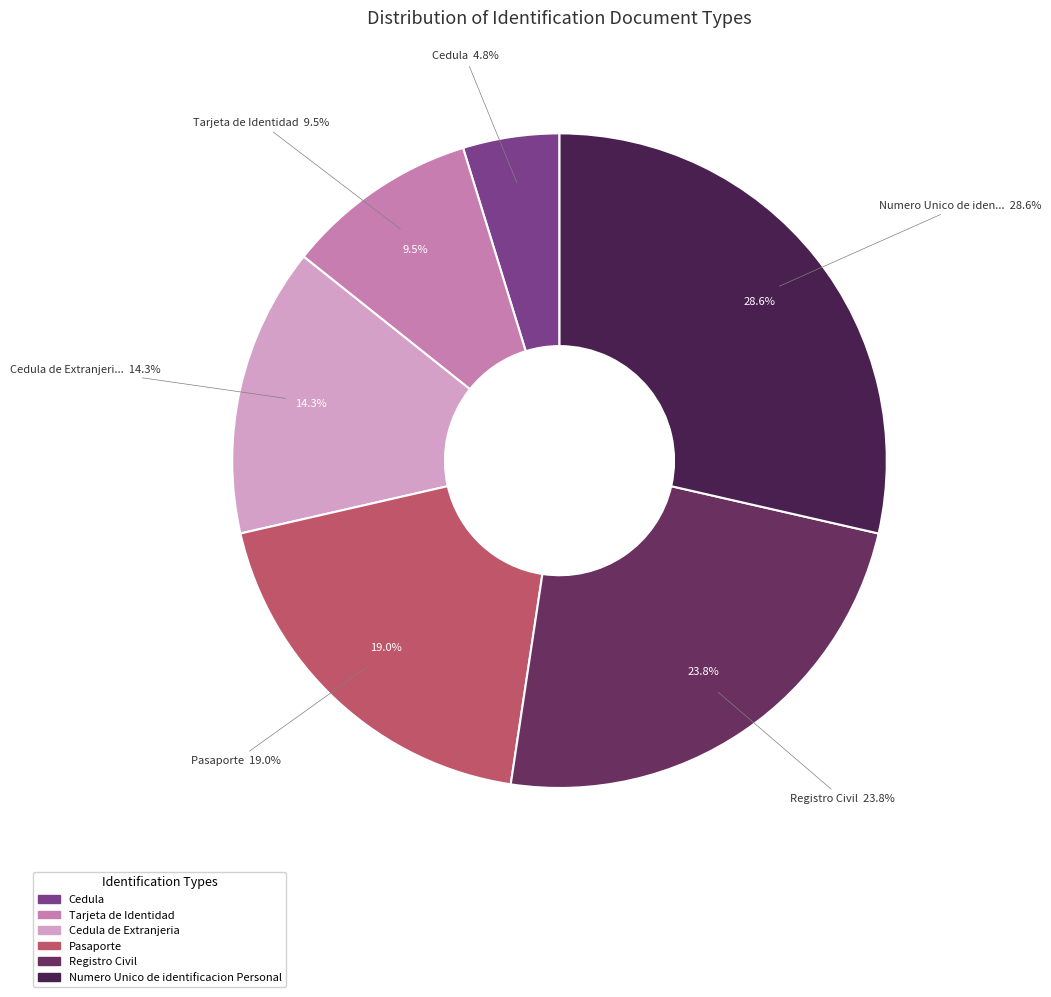

True or false: Registro Civil accounts for 24% of the total.

True